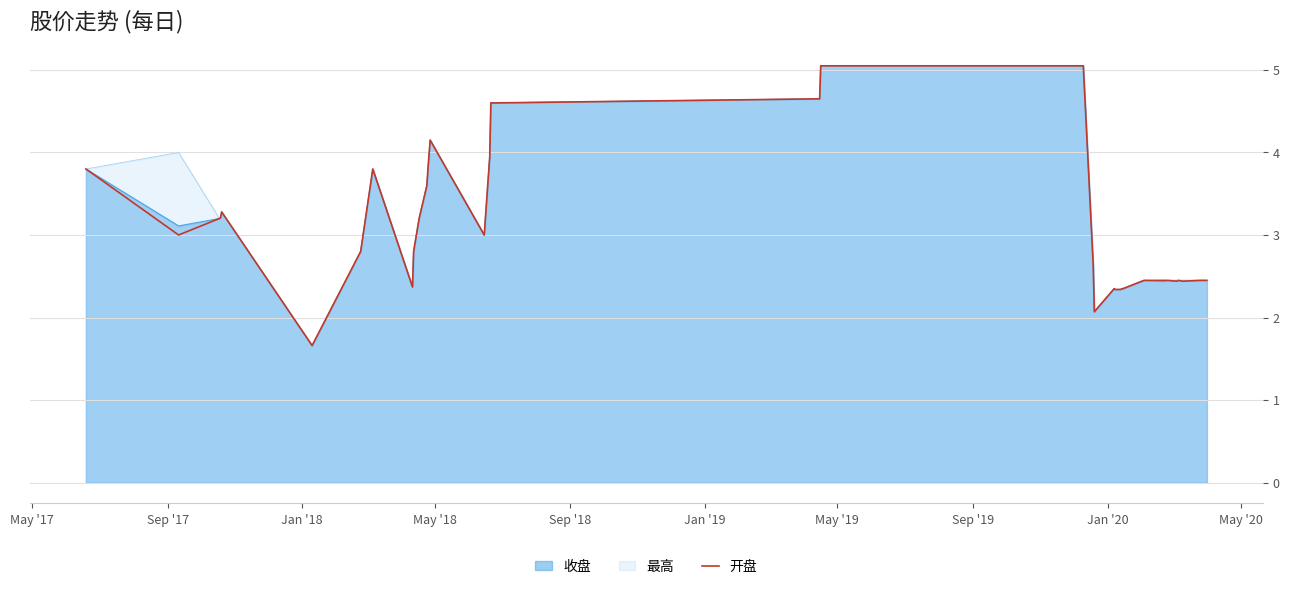

What is the minimum value for 收盘?

1.7